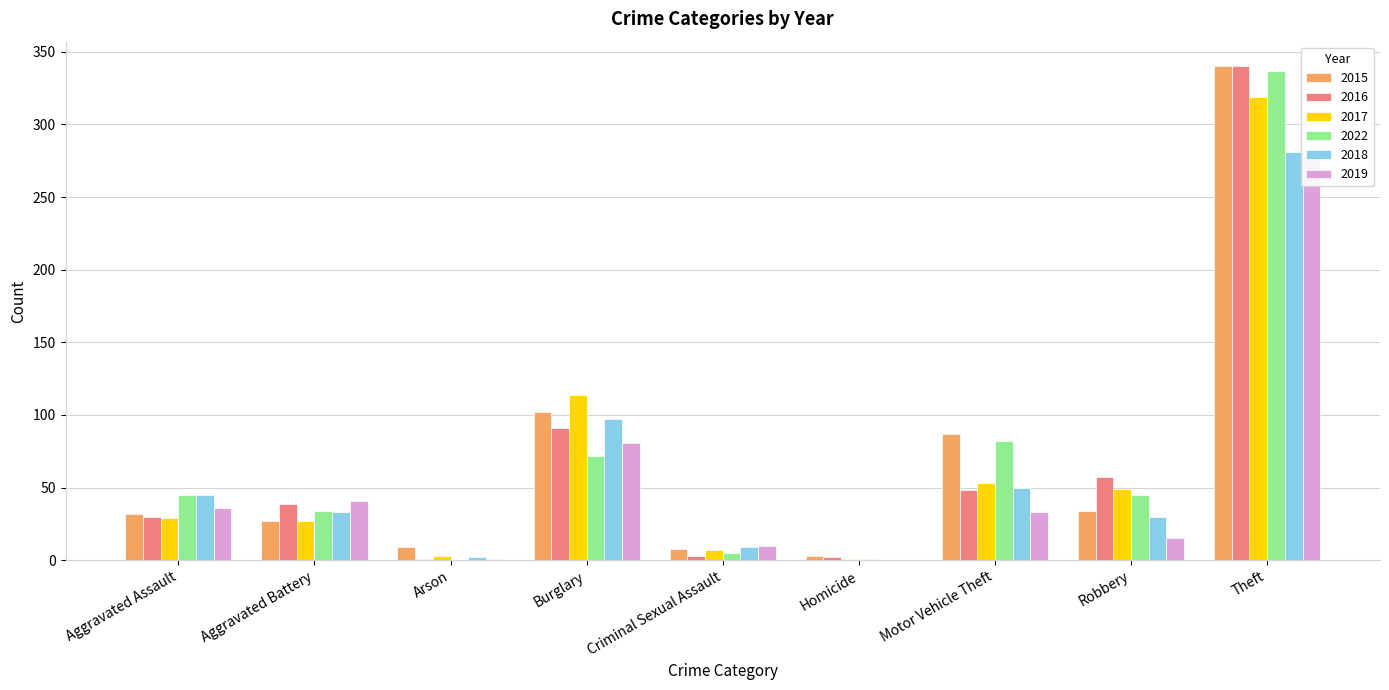

Where does the 2017 series first go above 29?

Burglary